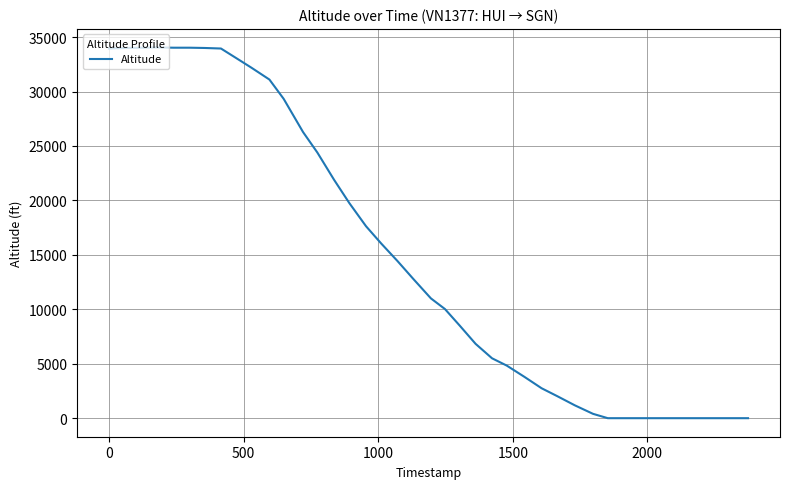

What is the greatest value displayed?

34050